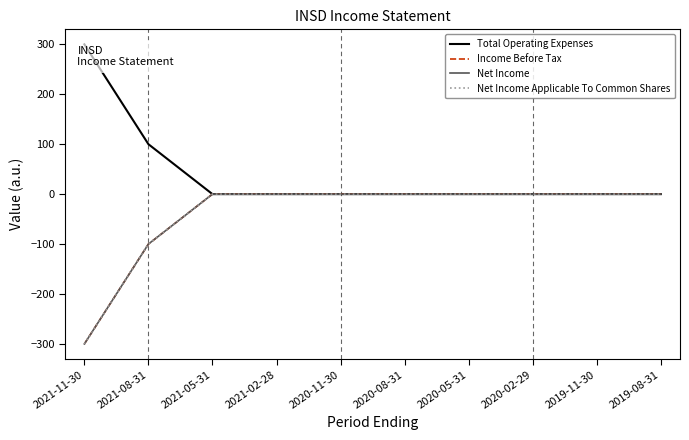

True or false: Net Income has a value of 0 at 2019-11-30.

True